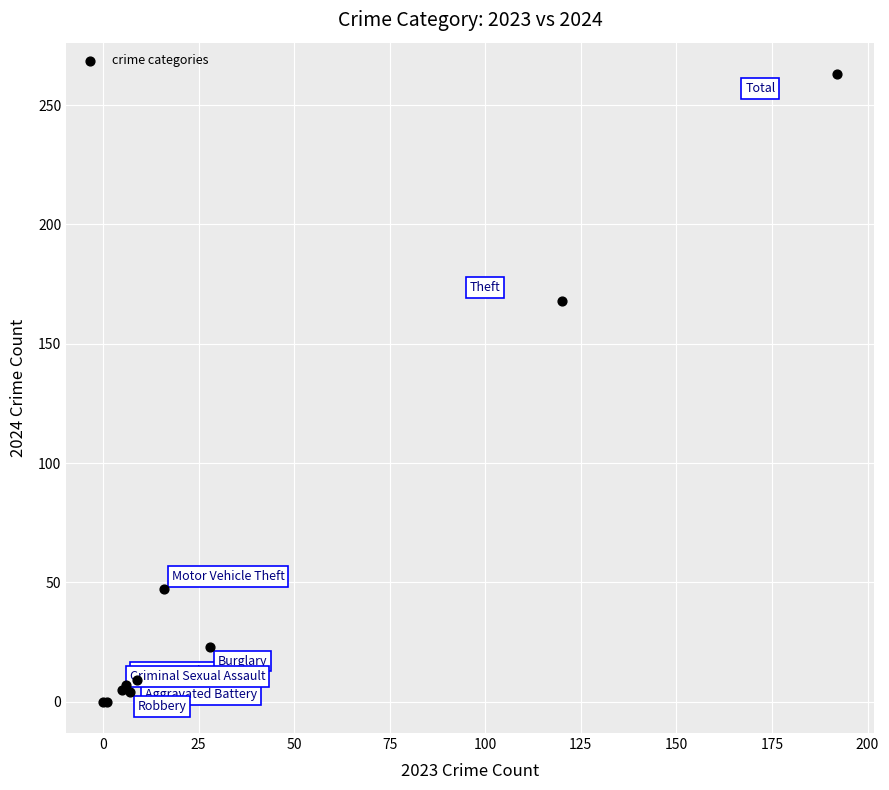

What Y value in the scatter plot is closest to 131?

168